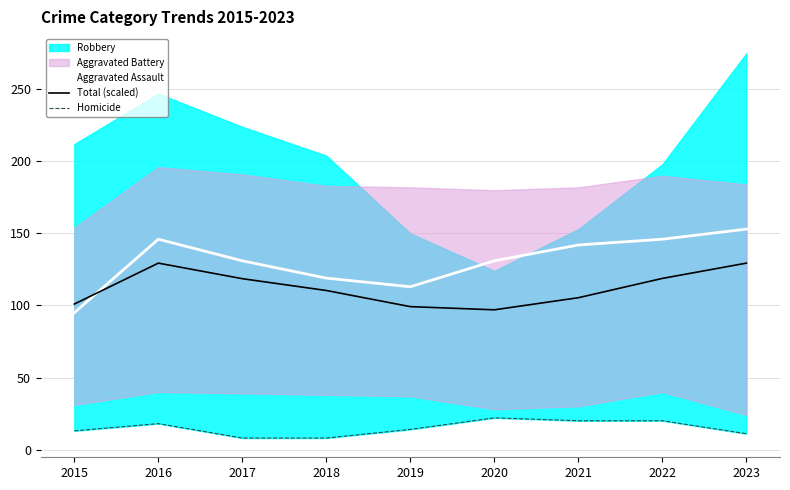

The Total (scaled) series shows 38.5 at 2021. True or false?

False